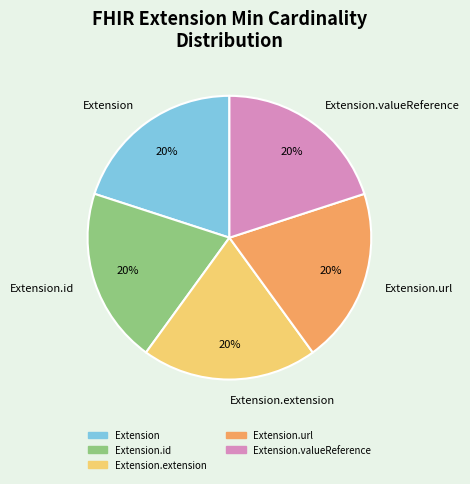

What percentage is the Extension.url slice, to the nearest percent?

20%